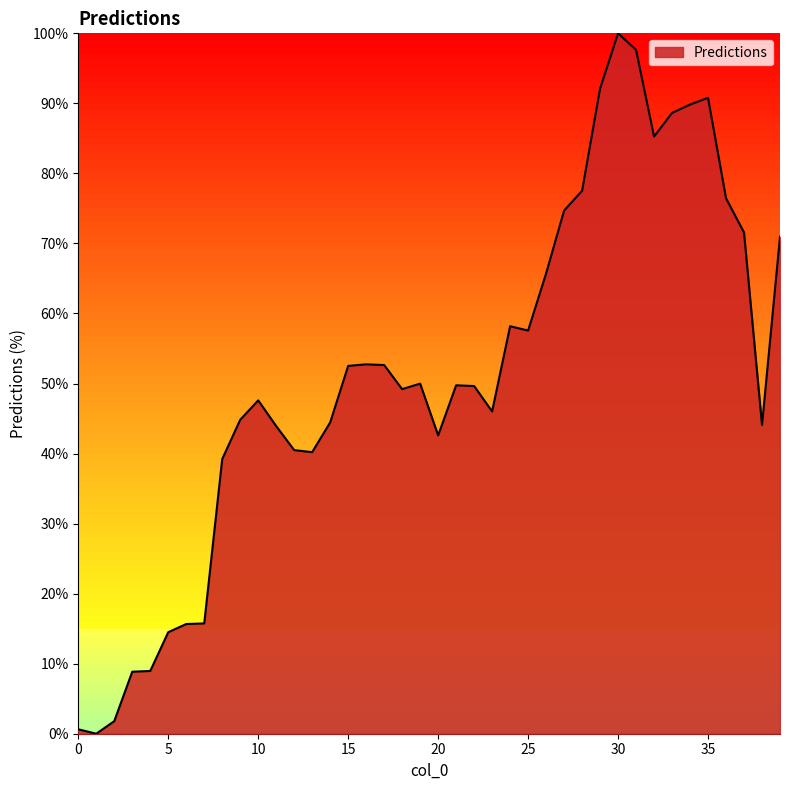

How many positive values are there?

39